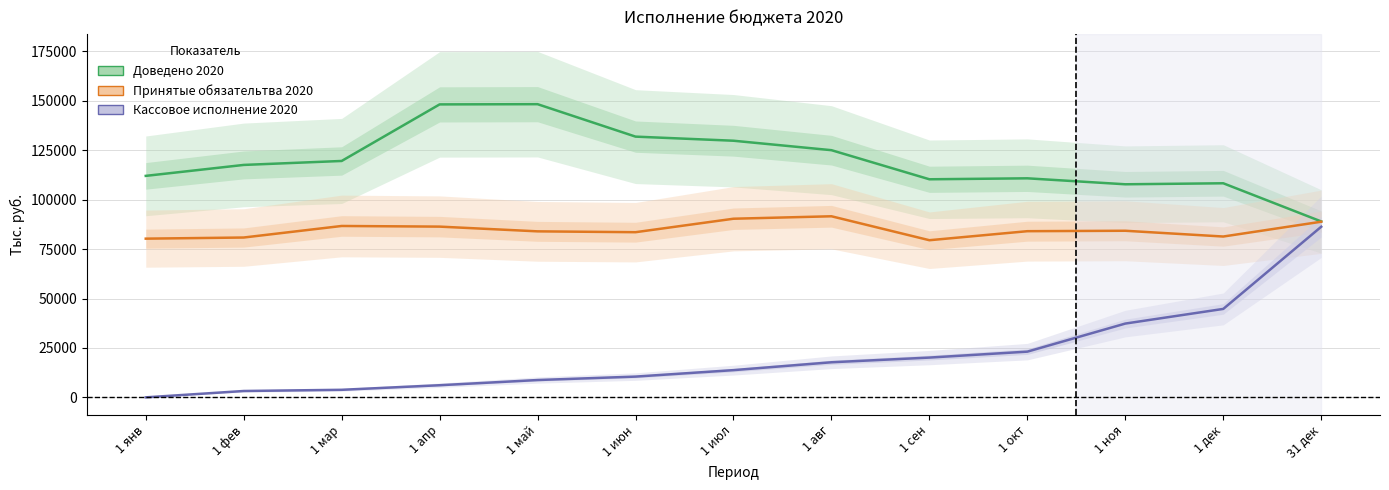

What is the difference between the second highest and second lowest values in the Принятые обязательтва 2020 series?

10083.6